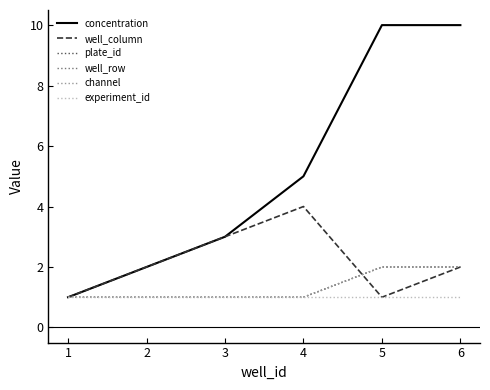

Does the chart display data point markers on the line(s)?

No